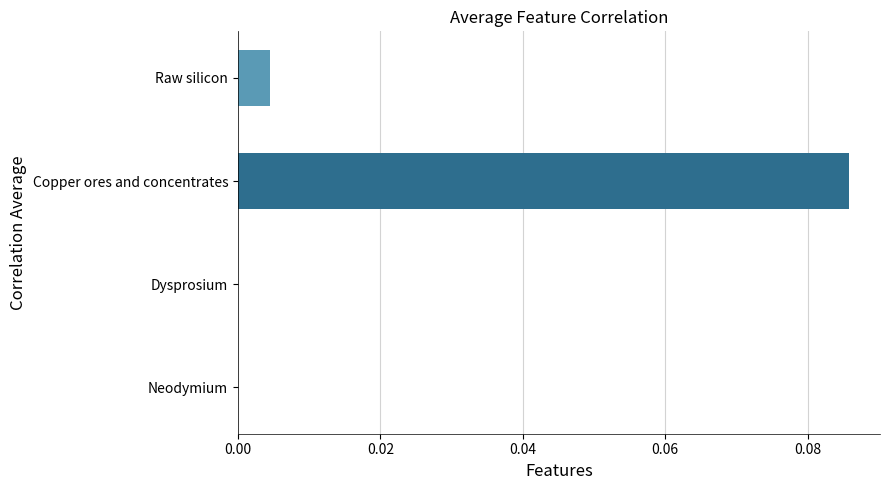

Which label corresponds to the largest value in the chart?

Copper ores and concentrates